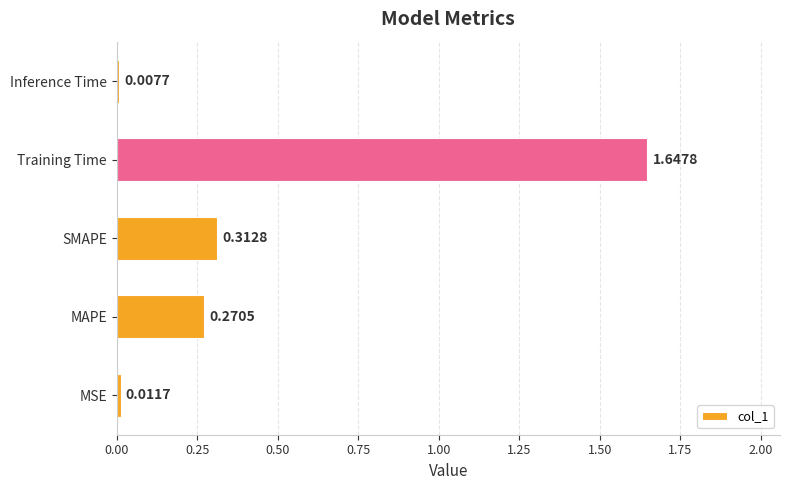

Which label corresponds to the largest value in the chart?

Training Time